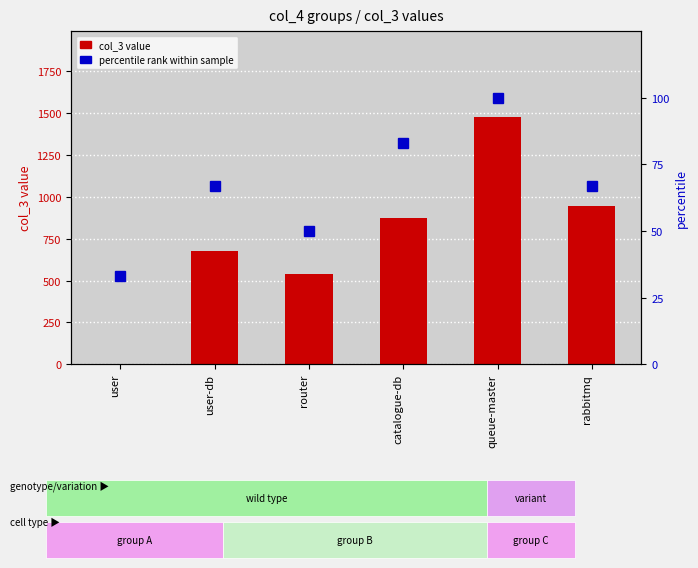

Is it true that col_3 value equals 876 at catalogue-db?

True